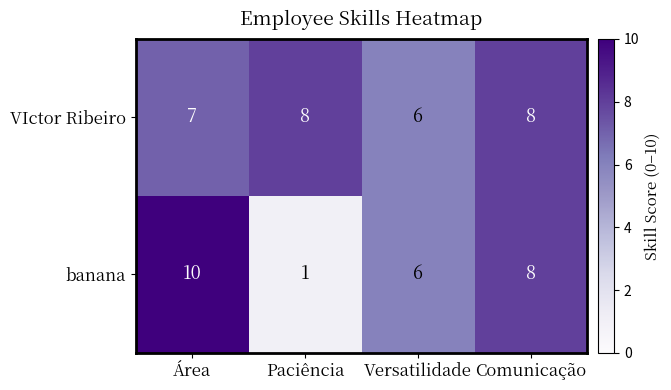

At which category is the sum across all series the highest?

Área